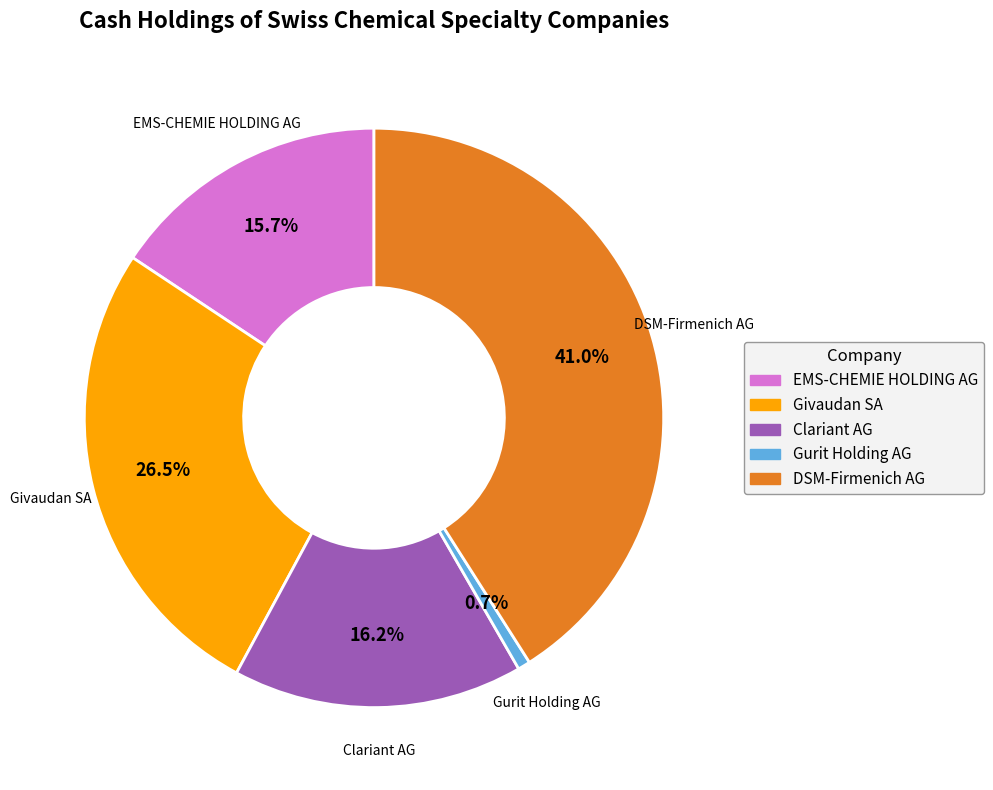

Is there any slice that represents more than half of the pie?

No